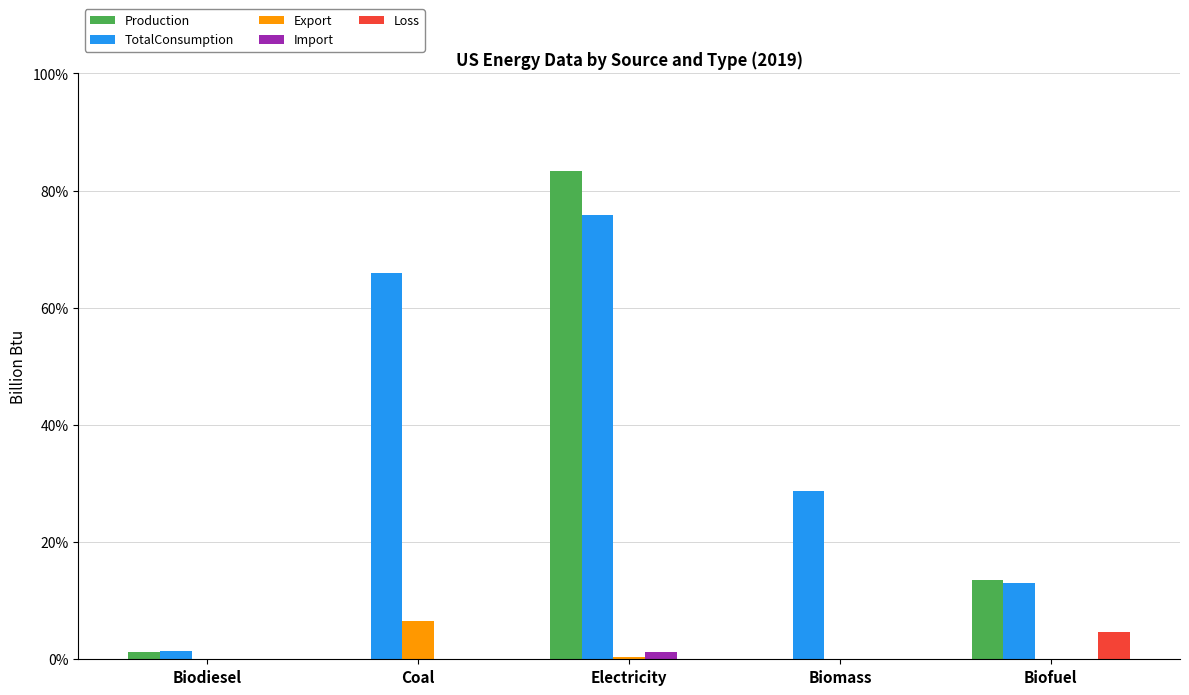

What is the total value across all series at Biomass?

4915724